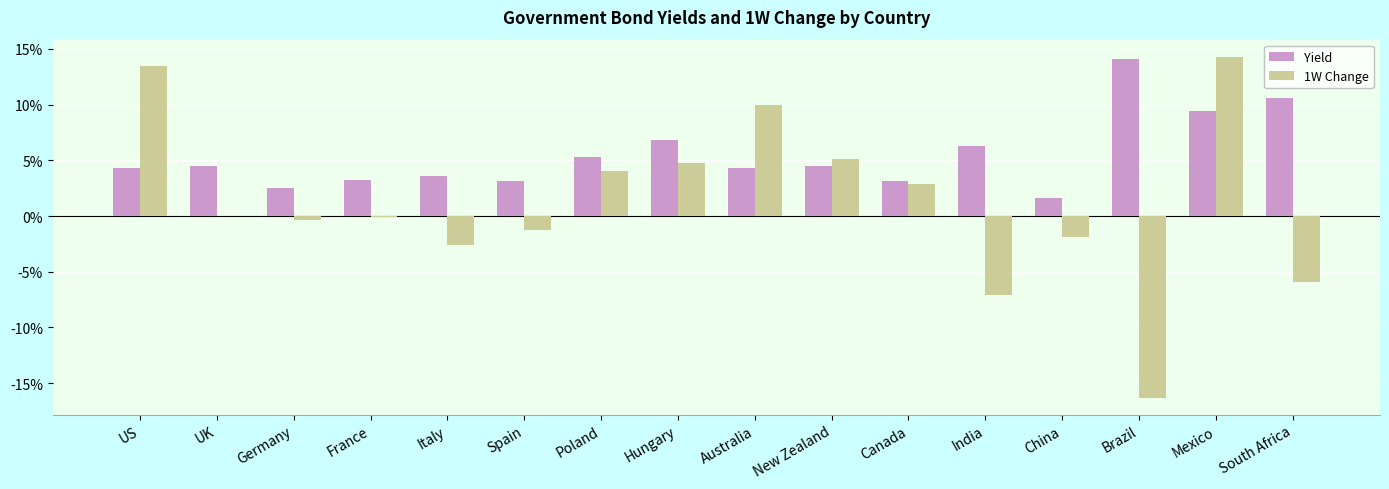

Which series has the largest total across all categories?

Yield